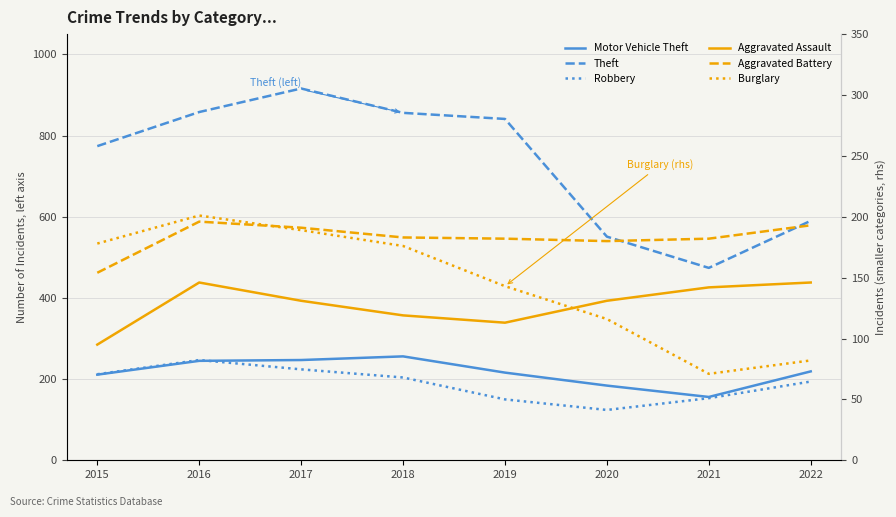

Is this an area chart (filled region under the line)?

No